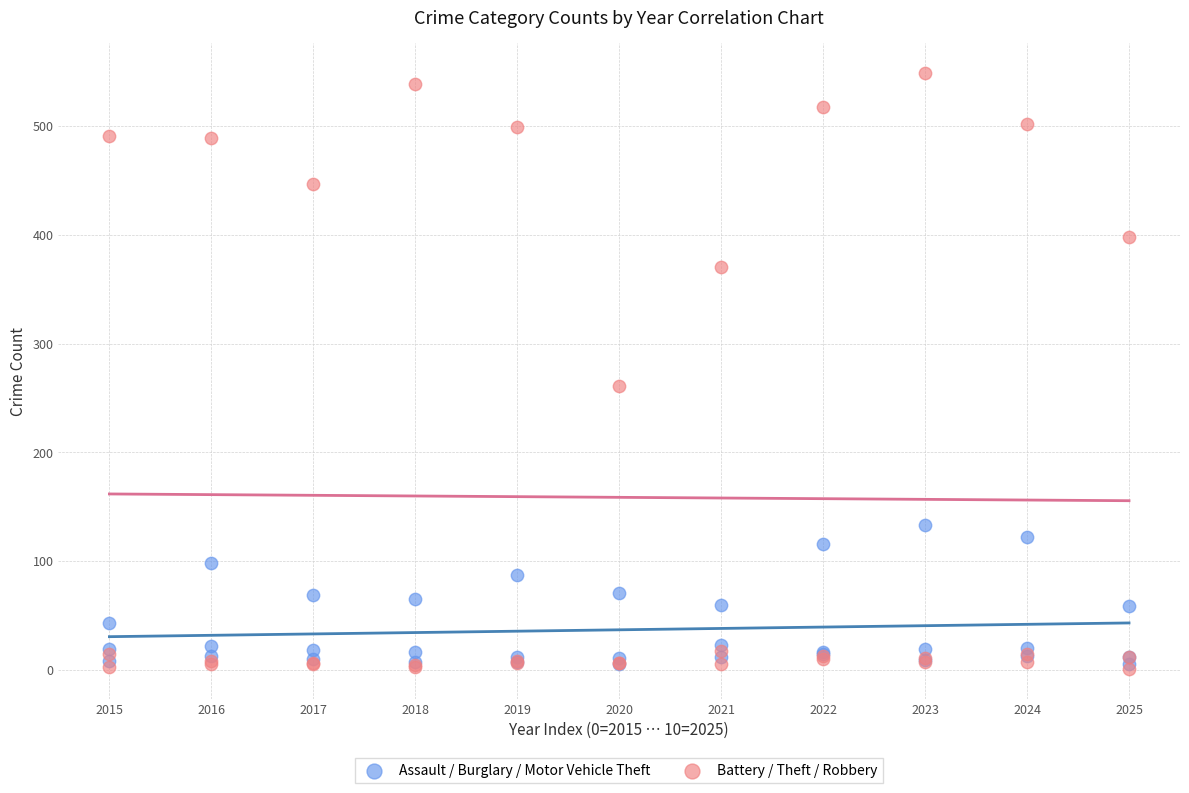

In the Battery / Theft / Robbery series, what Y value is closest to 275?

261